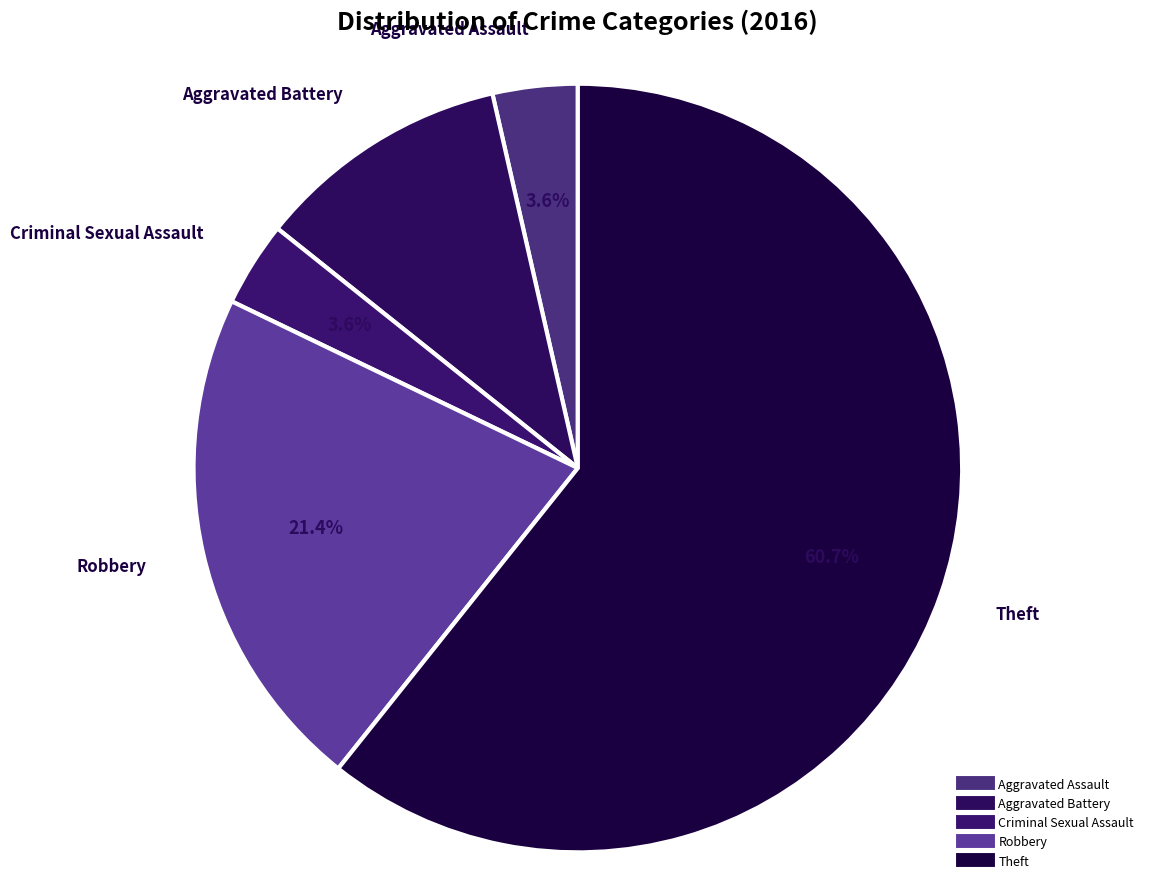

What is the total percentage of Criminal Sexual Assault and Aggravated Assault?

7.1%